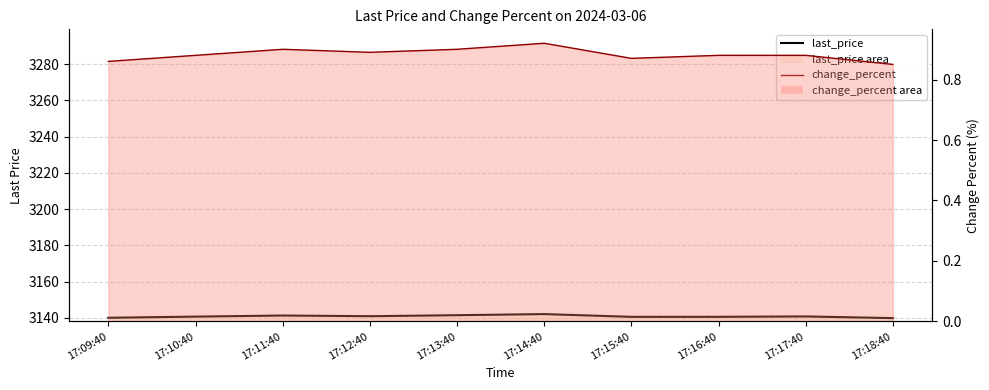

True or false: last_price line and change_percent line intersect in this chart.

False